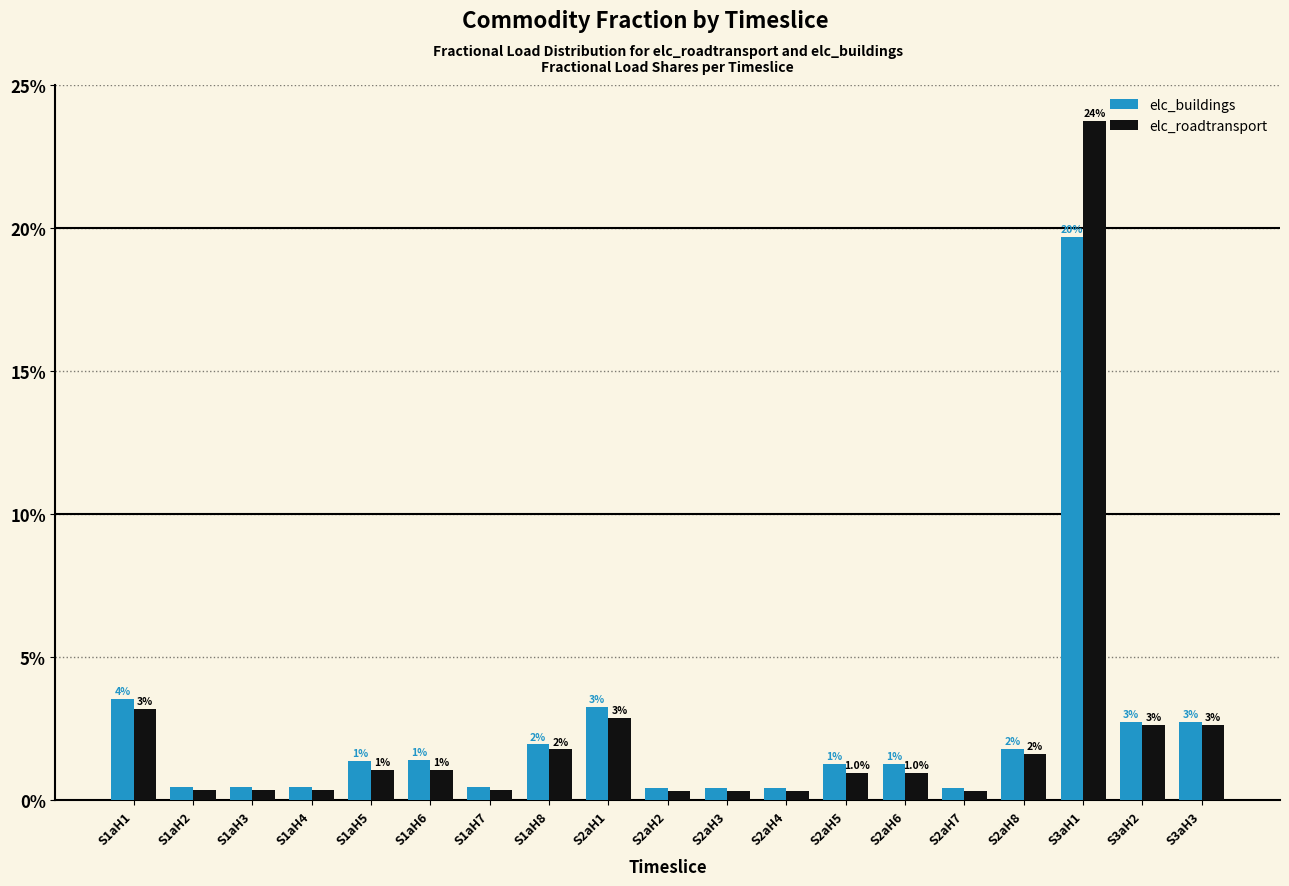

Reading left to right, extract all data points from this chart.

elc_buildings: 0.0	0.0	0.0	0.0	0.0	0.0	0.0	0.0	0.0	0.0	0.0	0.0	0.0	0.0	0.0	0.0	0.2	0.0	0.0
elc_roadtransport: 0.0	0.0	0.0	0.0	0.0	0.0	0.0	0.0	0.0	0.0	0.0	0.0	0.0	0.0	0.0	0.0	0.2	0.0	0.0